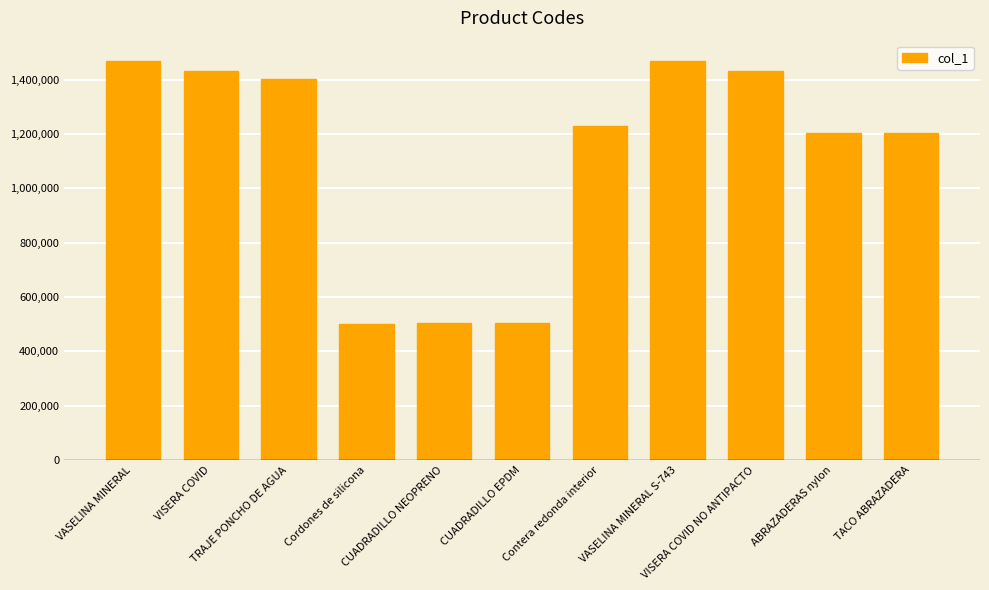

What is the change in value from TRAJE PONCHO DE AGUA to CUADRADILLO EPDM?

-897882